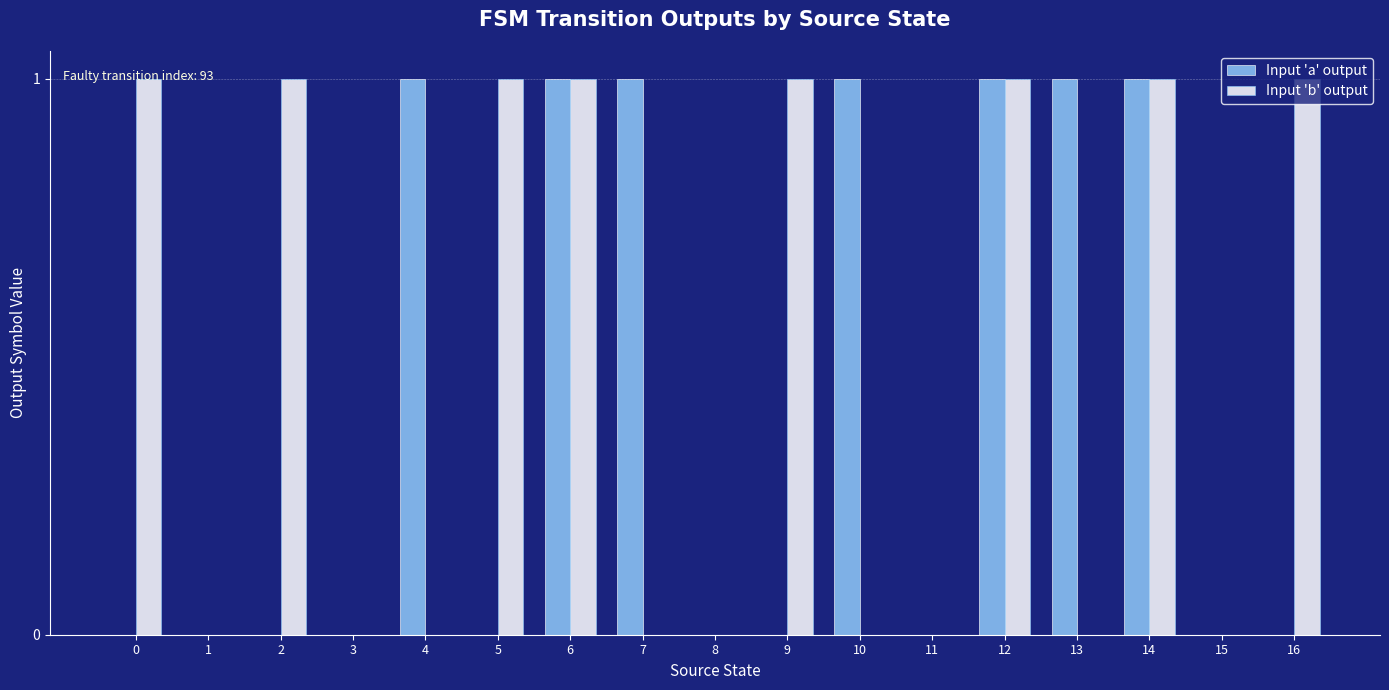

What is the sum of all Input 'b' output values?

8